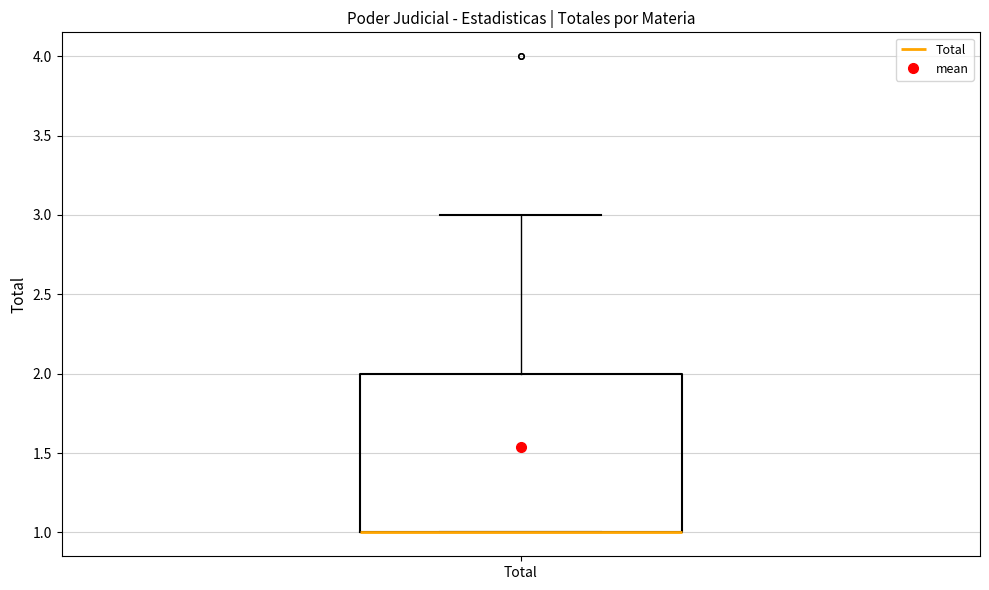

Where is the upper edge of the box for Total on the y-axis? The values are not printed on the chart, so give them approximately, as read against the axis.

2